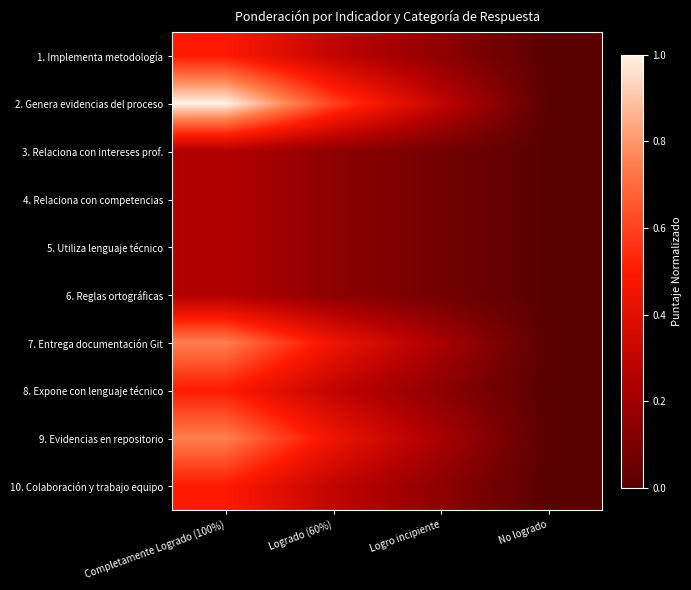

How many series are shown in this chart?

10